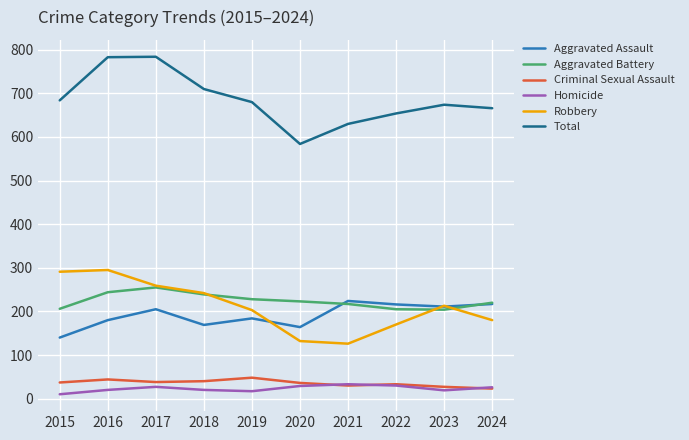

What is the maximum value for Criminal Sexual Assault?

48